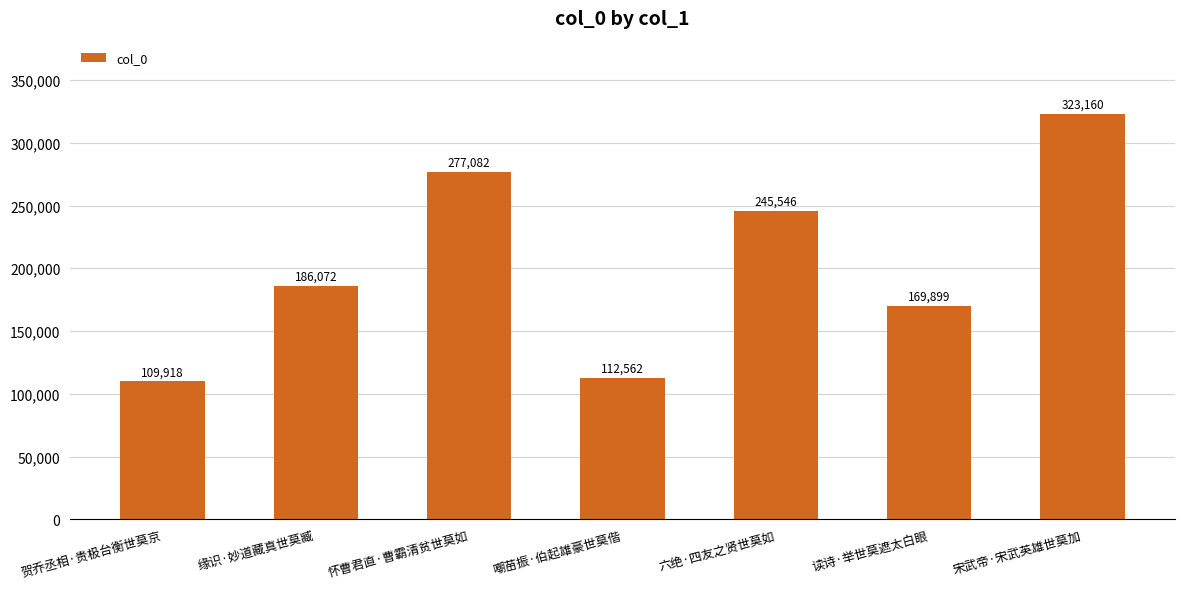

How many distinct data groups are displayed?

1